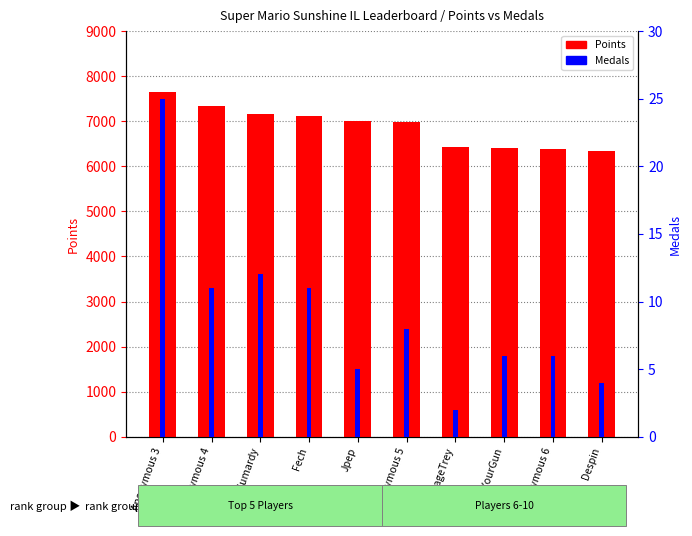

Which category has the lowest value in the Medals series?

AverageTrey